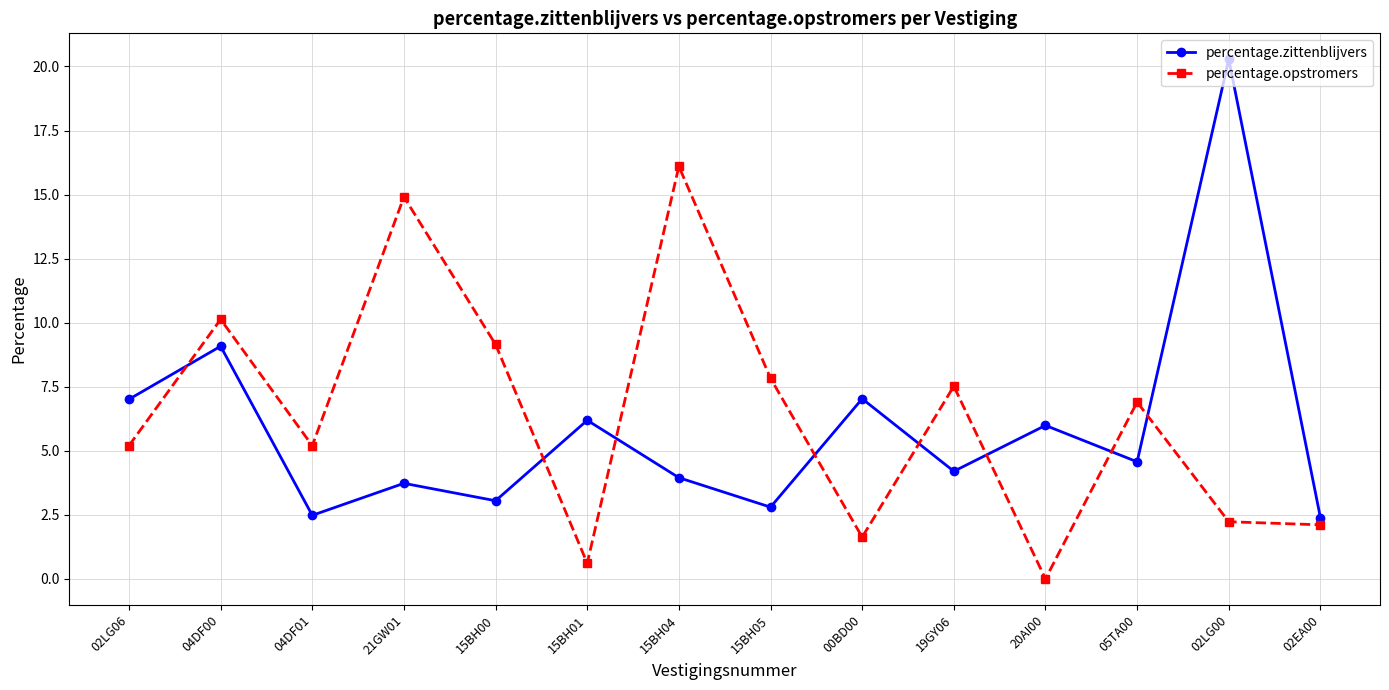

How many lines are shown in the chart?

2